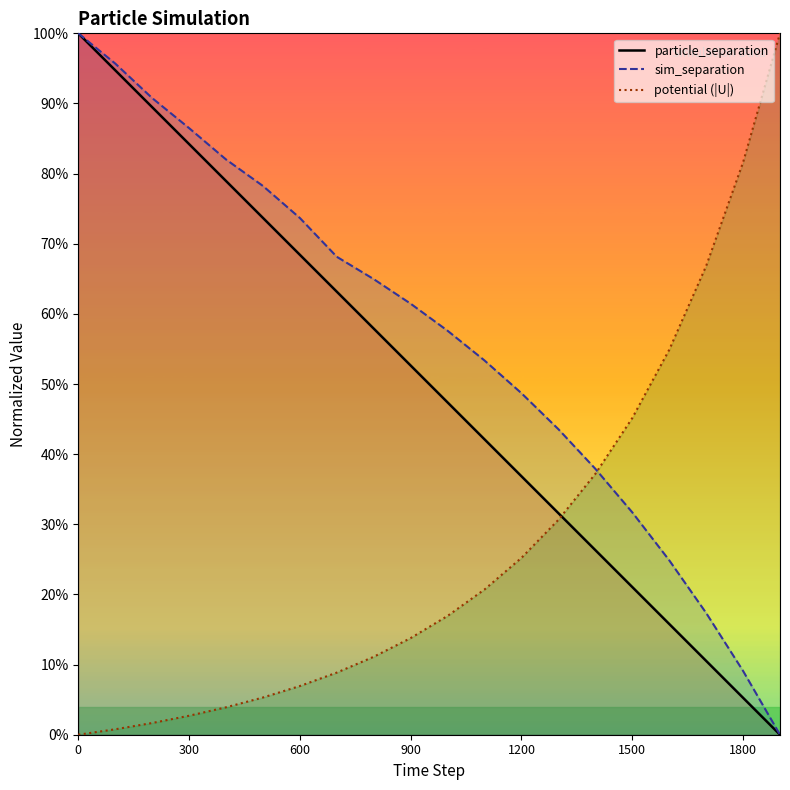

Which has a higher value, 300 or 1100?

300